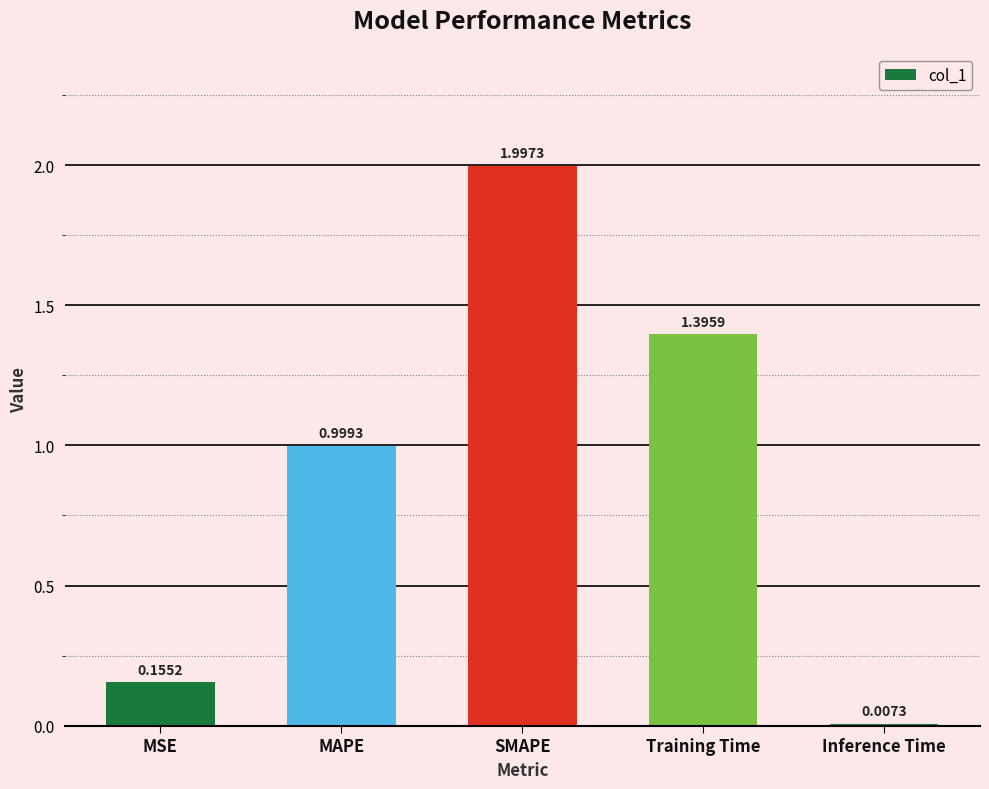

What is the value of the 3rd bar from the left?

2.0